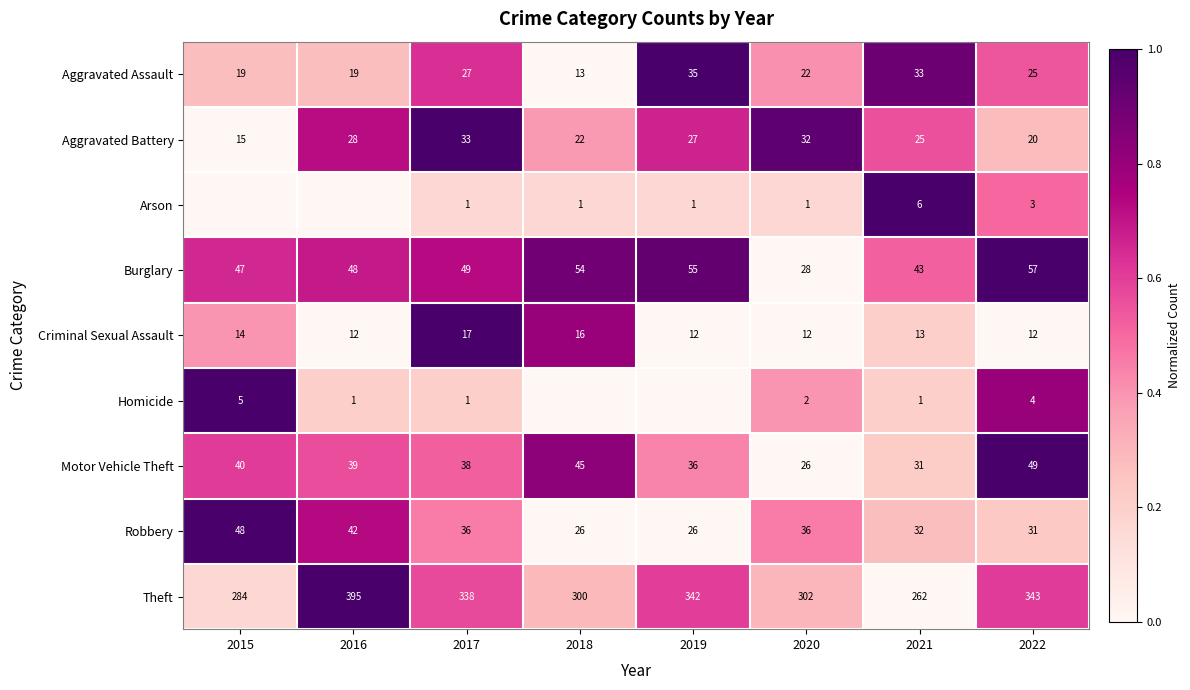

What is the sum of all Criminal Sexual Assault values?

108